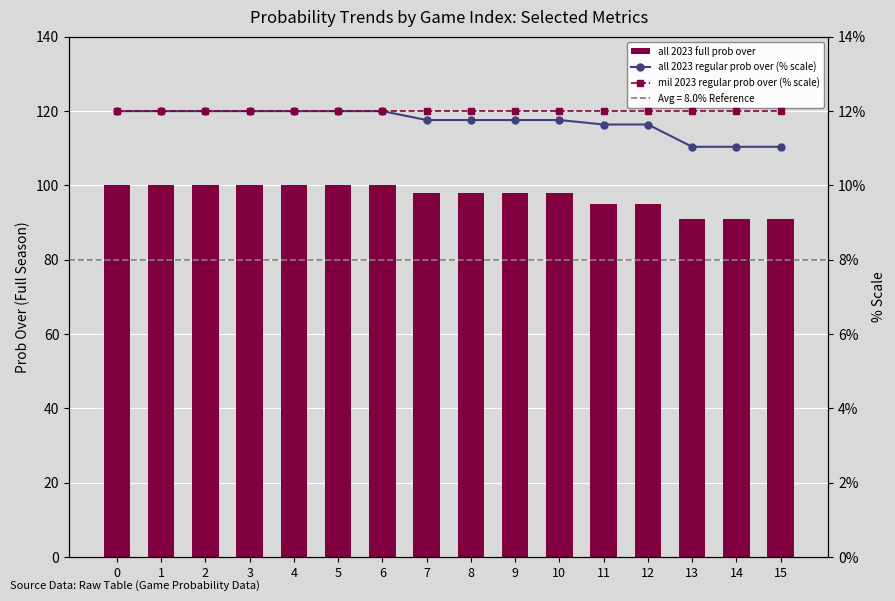

Which series has the largest total across all categories?

all 2023 full prob over